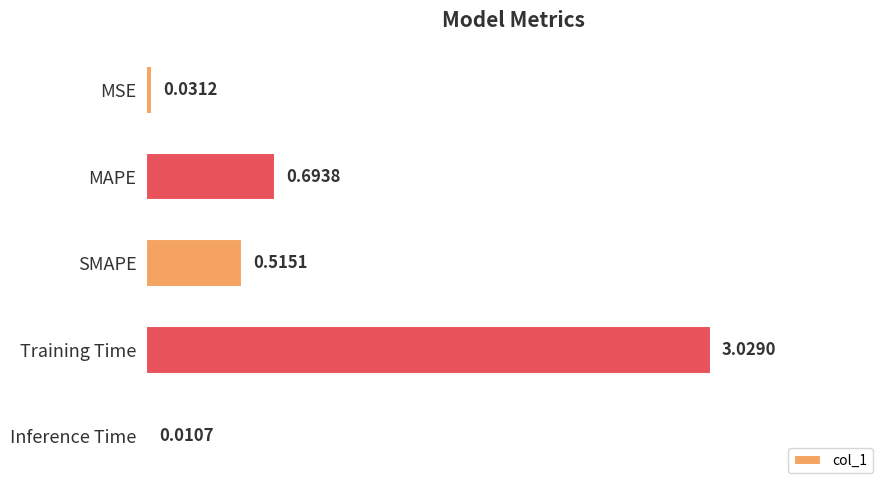

Where is the data nearest to the value 1?

MAPE